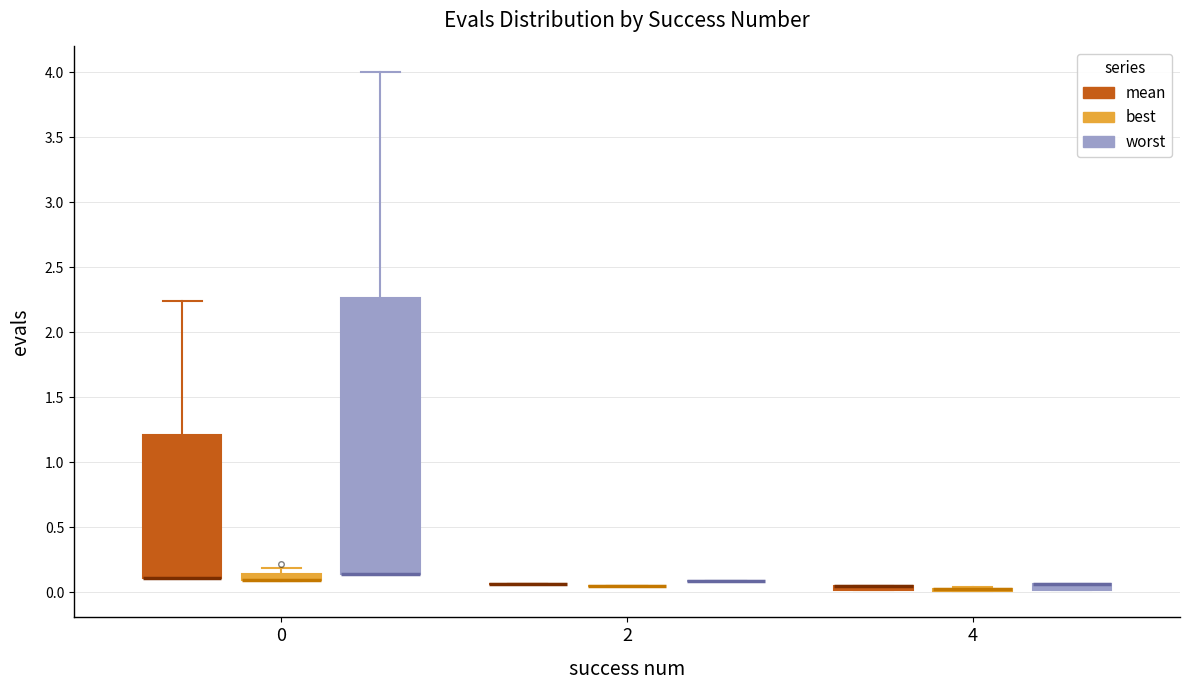

Where is the upper edge of the box for 4 (mean) on the y-axis? The values are not printed on the chart, so give them approximately, as read against the axis.

0.05